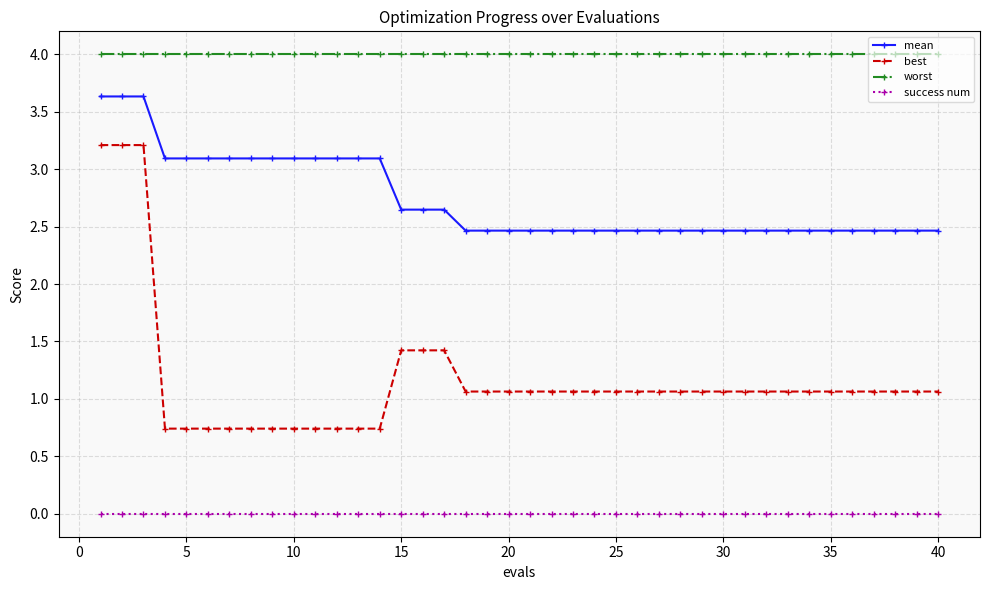

What is the difference between the maximum and second lowest values in the mean series?

1.2